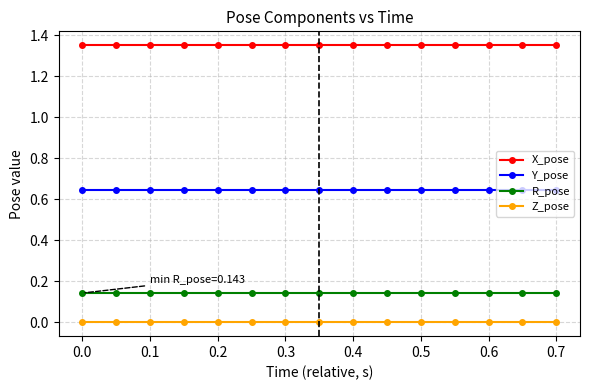

True or false: X_pose and Y_pose intersect in this chart.

False